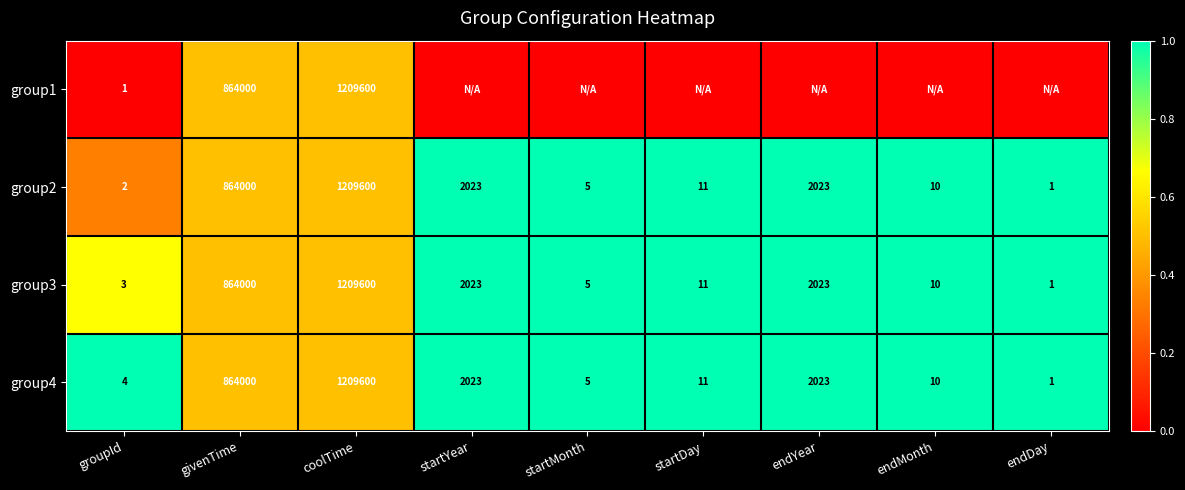

Is it true that group3 equals 3013 at startYear?

False